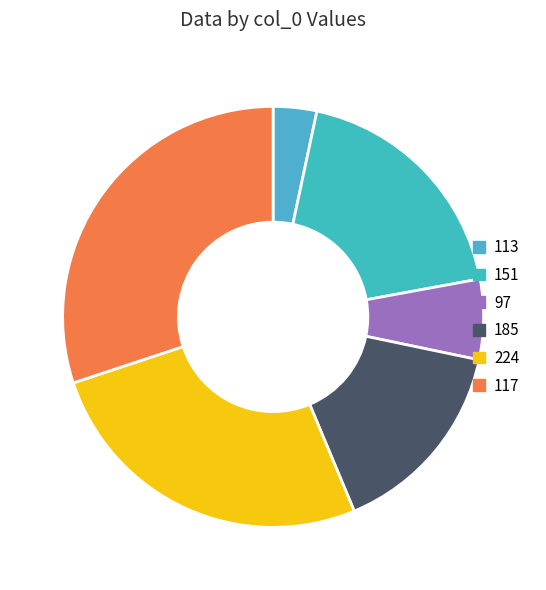

To the nearest percent, what is the difference between the largest and smallest slice percentages?

27%